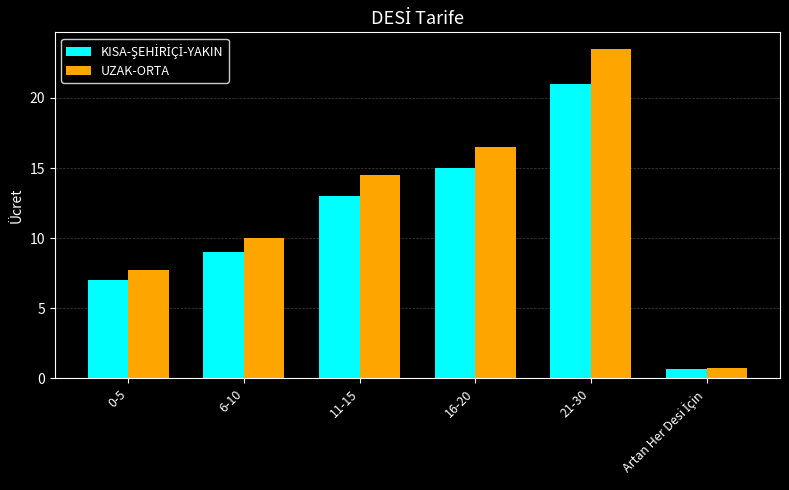

What is the average value of the UZAK-ORTA series?

12.2